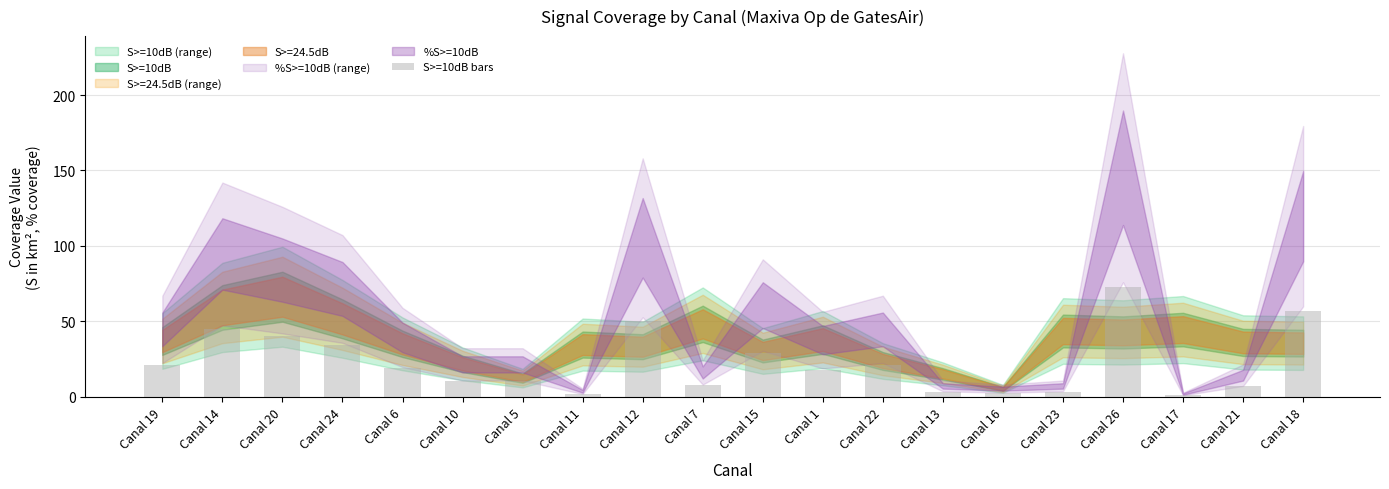

How many bars are there in total?

20